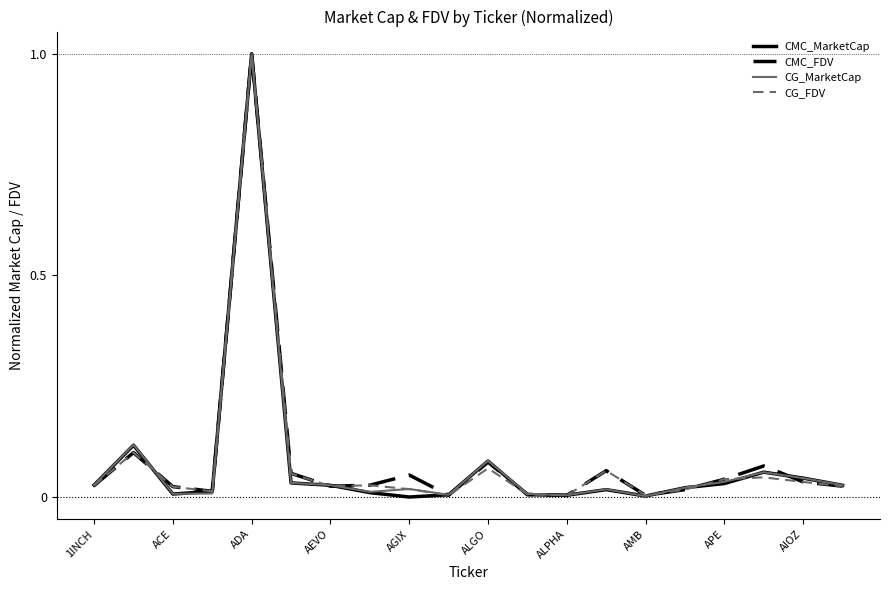

What is the maximum value shown in the chart?

1.0